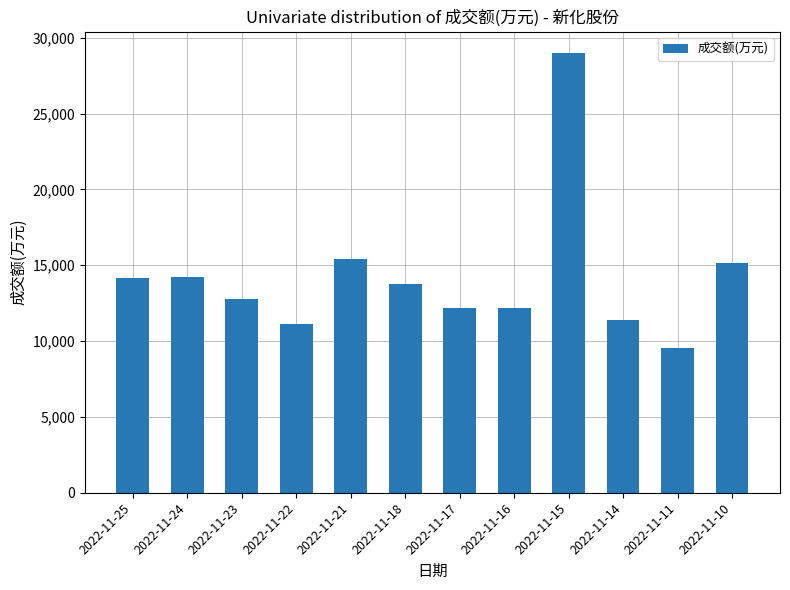

Are the bars grouped side by side (vs. stacked)?

No